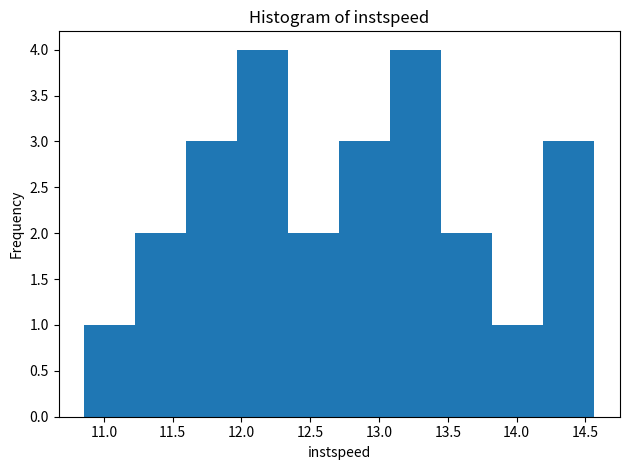

What is the height of the bar covering 13.80 to 14.20 on the x-axis? Neither the bar edges nor the heights are printed on the chart, so give them approximately, as read against the axes.

1